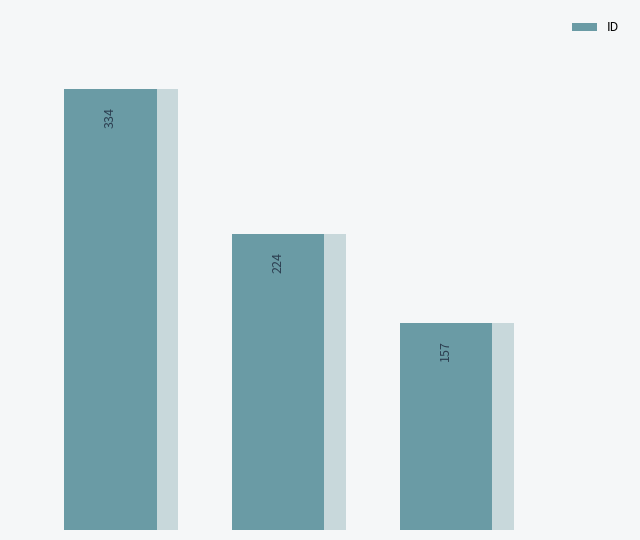

What is the difference between the second highest and minimum values?

67